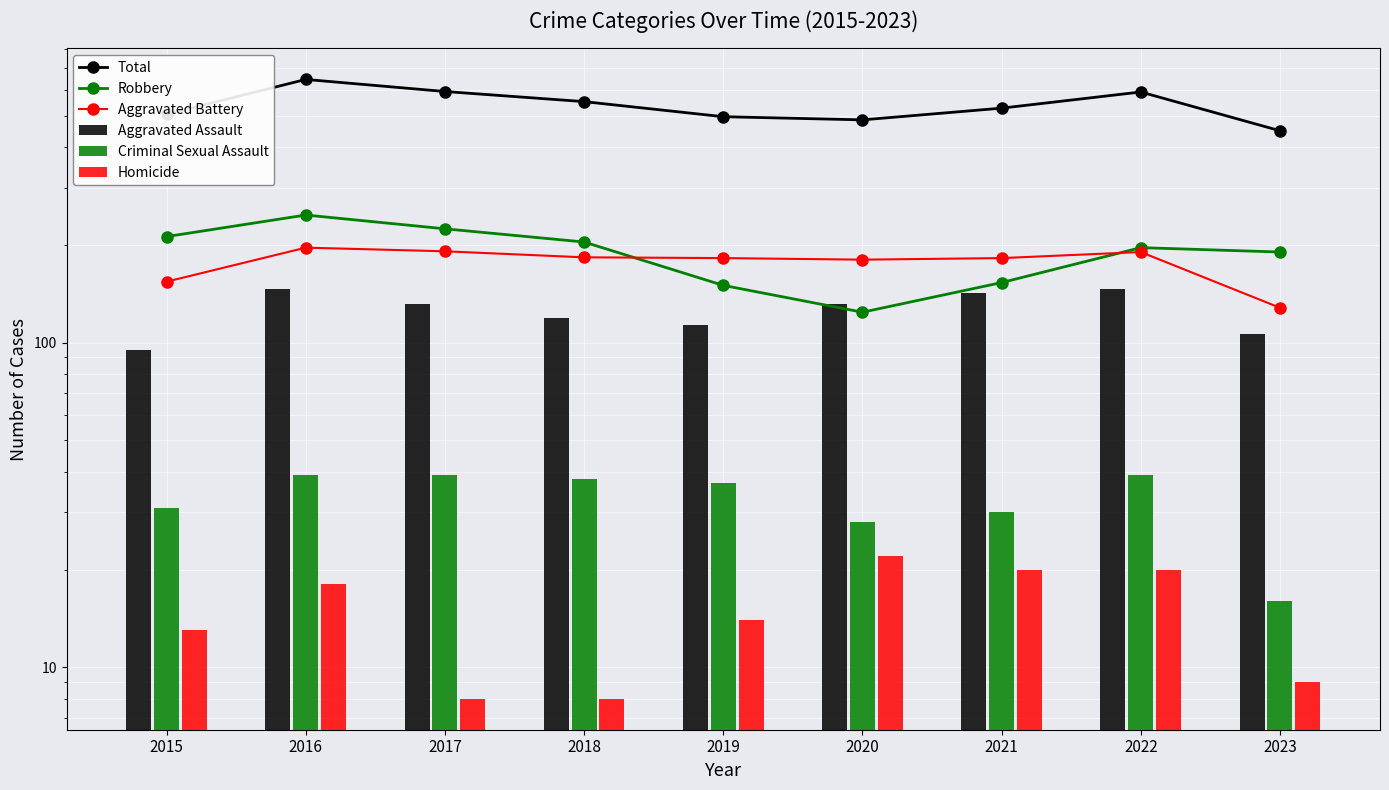

What is the minimum value for Total?

449